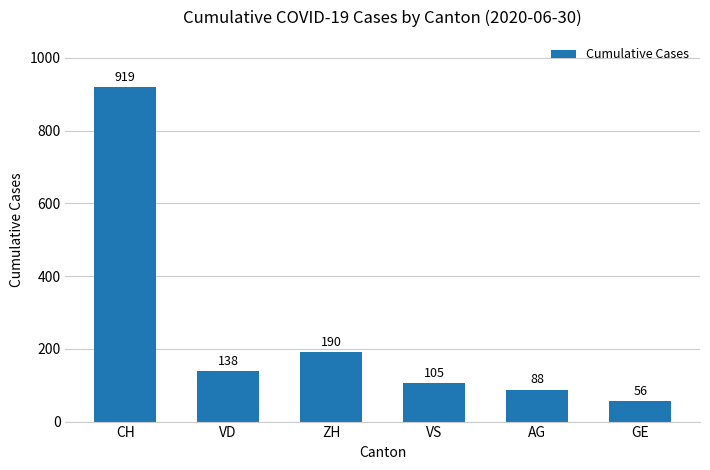

What is the maximum value shown in the chart?

919